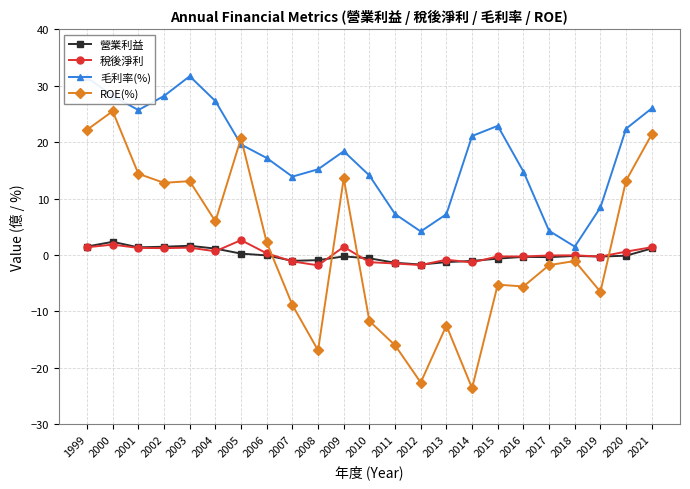

What is the smallest value displayed?

-23.6